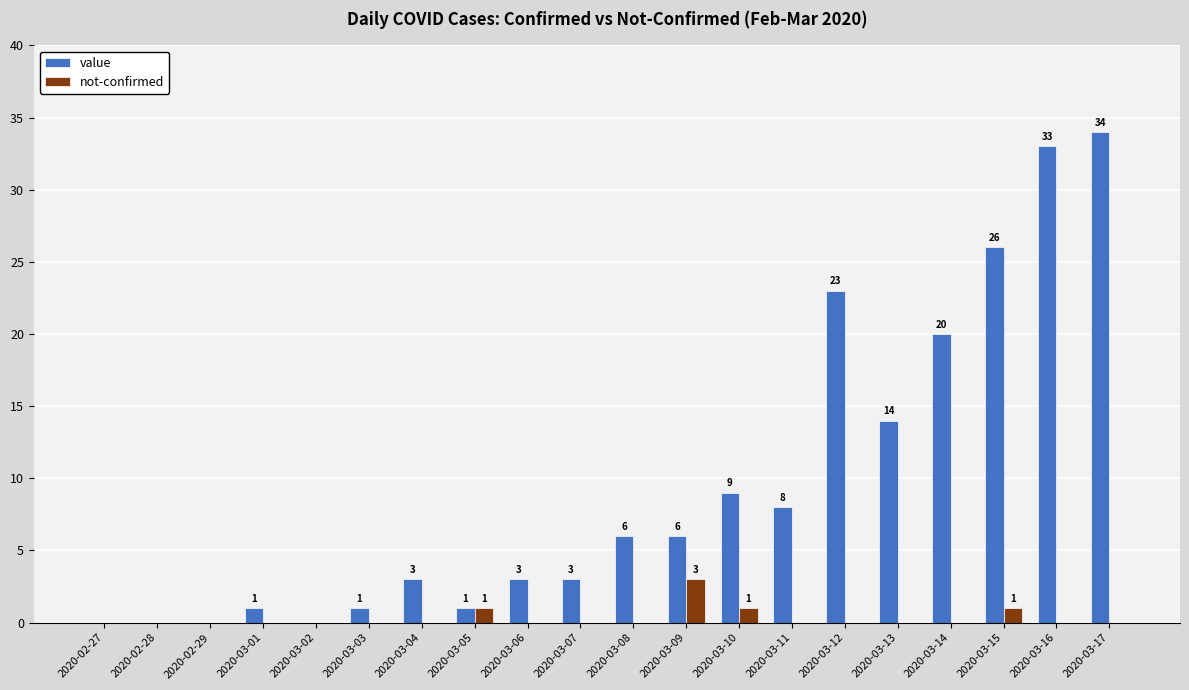

Are the bars horizontal?

No